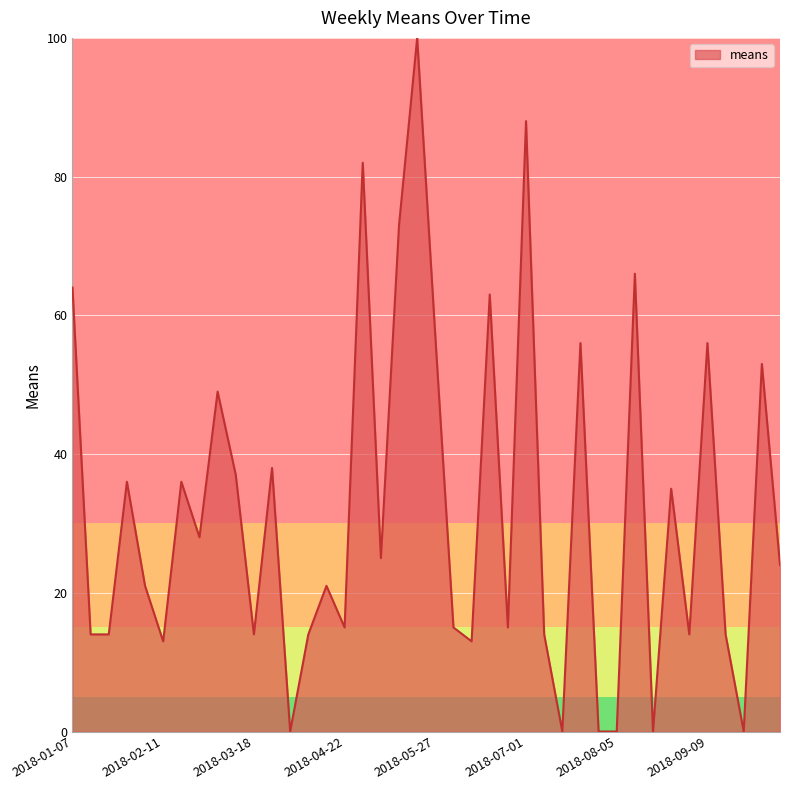

What is the difference between the maximum and minimum values?

100